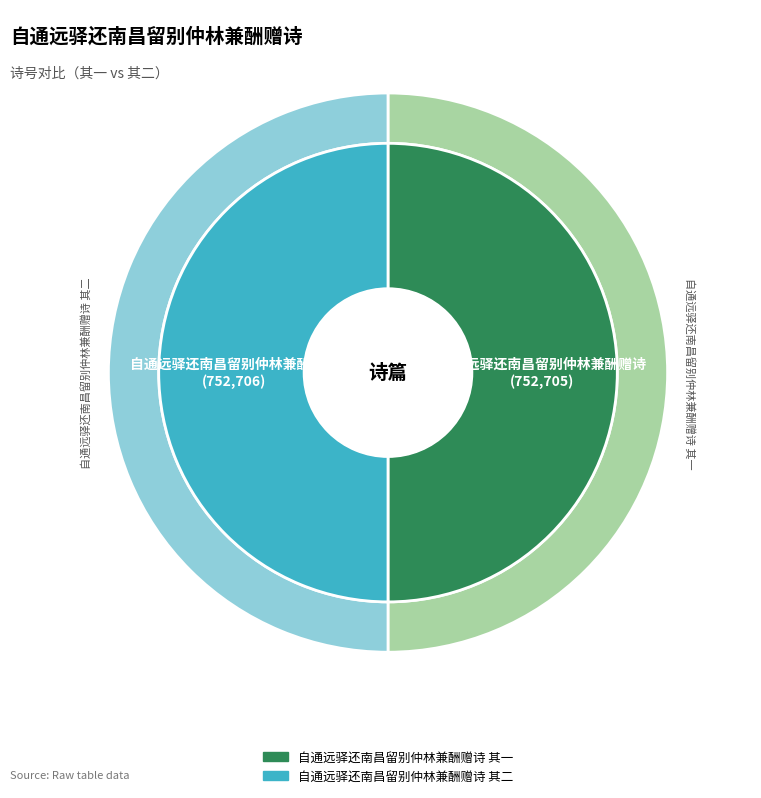

Approximately how many times larger is the value at 自通远驿还南昌留别仲林兼酬赠诗 其一 compared to 自通远驿还南昌留别仲林兼酬赠诗 其二?

1.0